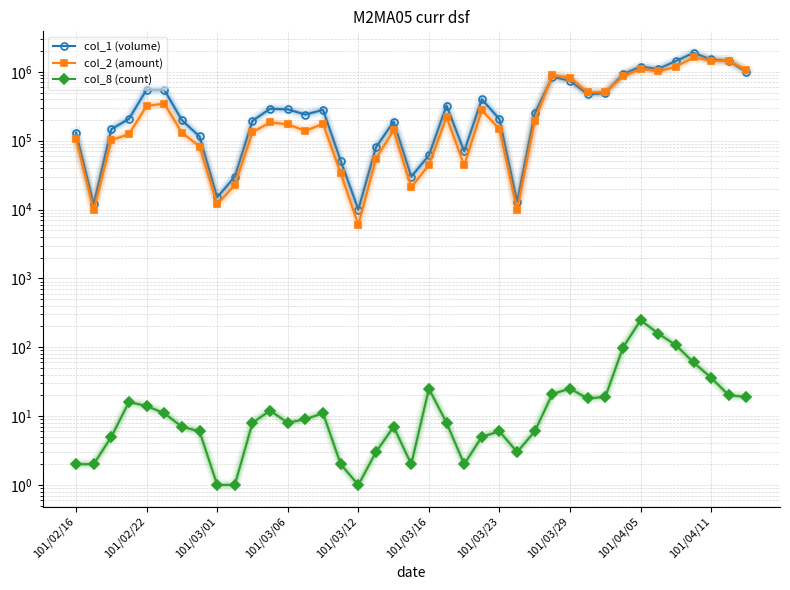

How many data points does each series have?

39